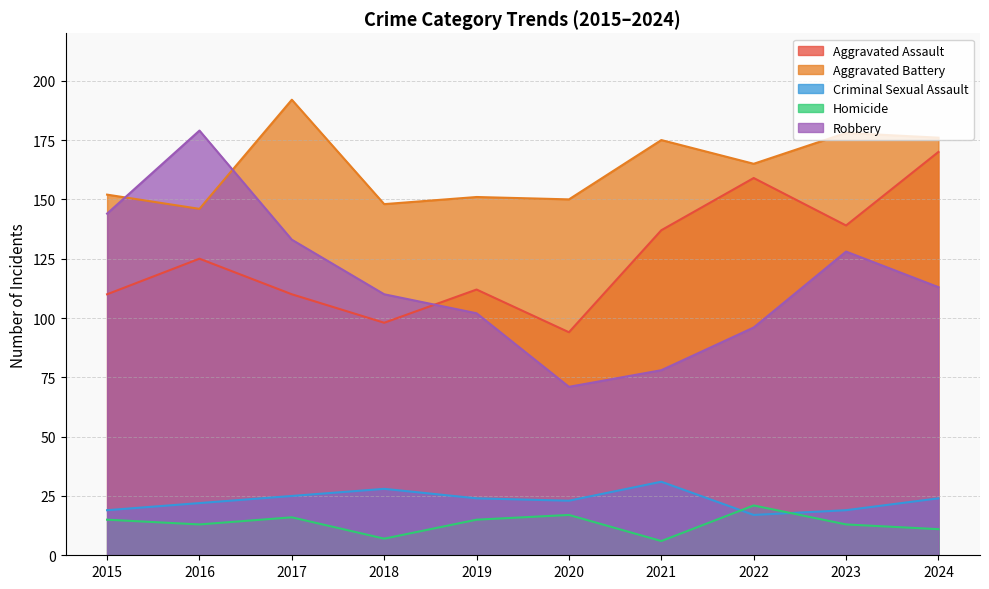

Is the value of Criminal Sexual Assault at 2019 greater than the value of Aggravated Battery at 2015?

No